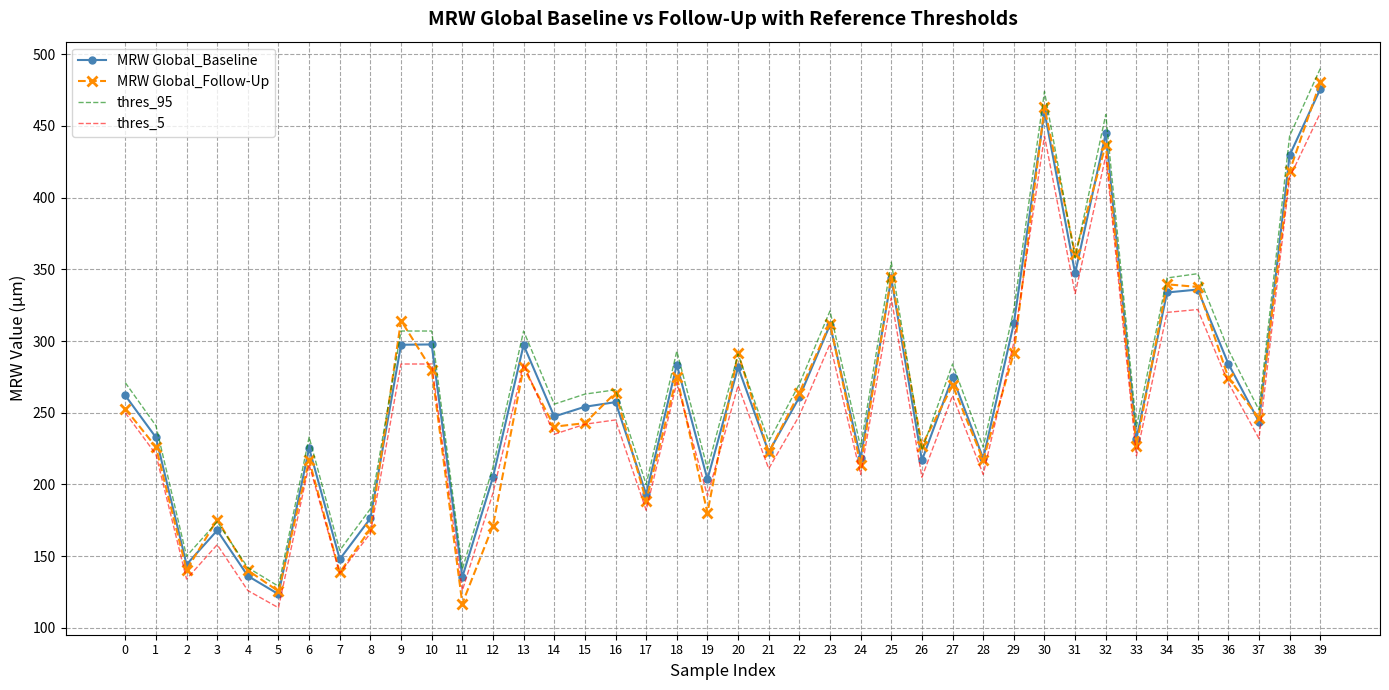

How many series are shown in this chart?

4